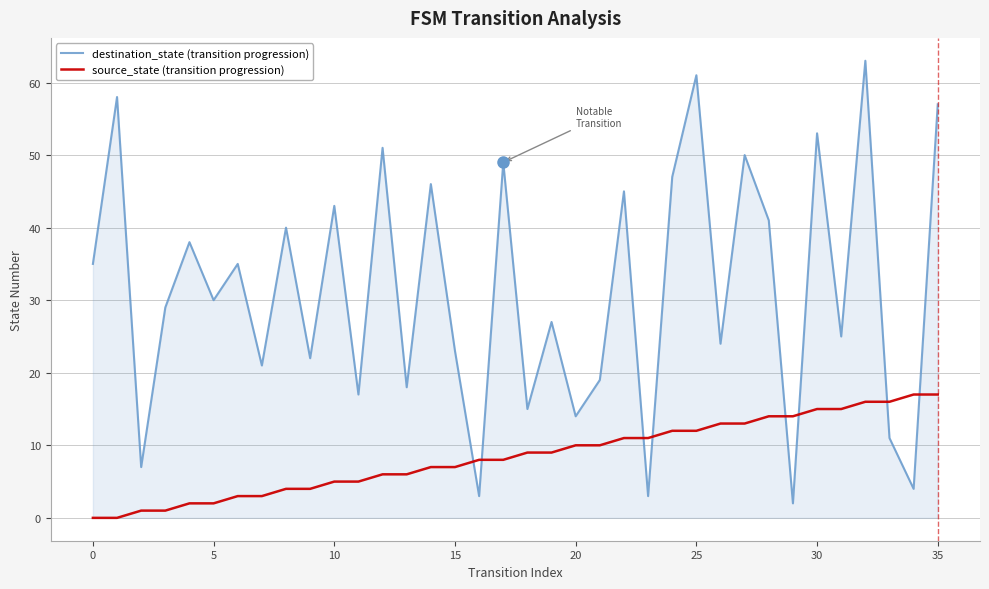

What is the maximum value shown in the chart?

63